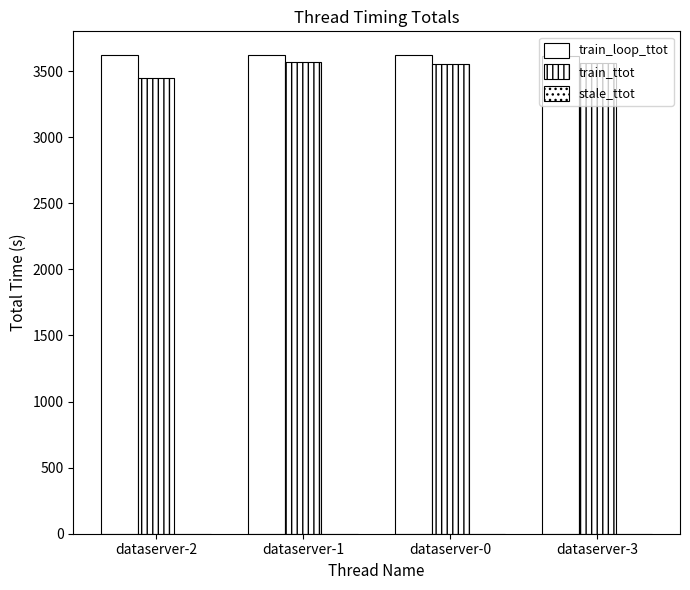

Reading left to right, extract all data points from this chart.

train_loop_ttot: dataserver-2=3619.2	dataserver-1=3619.0	dataserver-0=3619.0	dataserver-3=3614.0
train_ttot: dataserver-2=3448.1	dataserver-1=3564.9	dataserver-0=3552.9	dataserver-3=3561.0
stale_ttot: dataserver-2=0.0	dataserver-1=0.0	dataserver-0=0.0	dataserver-3=0.0